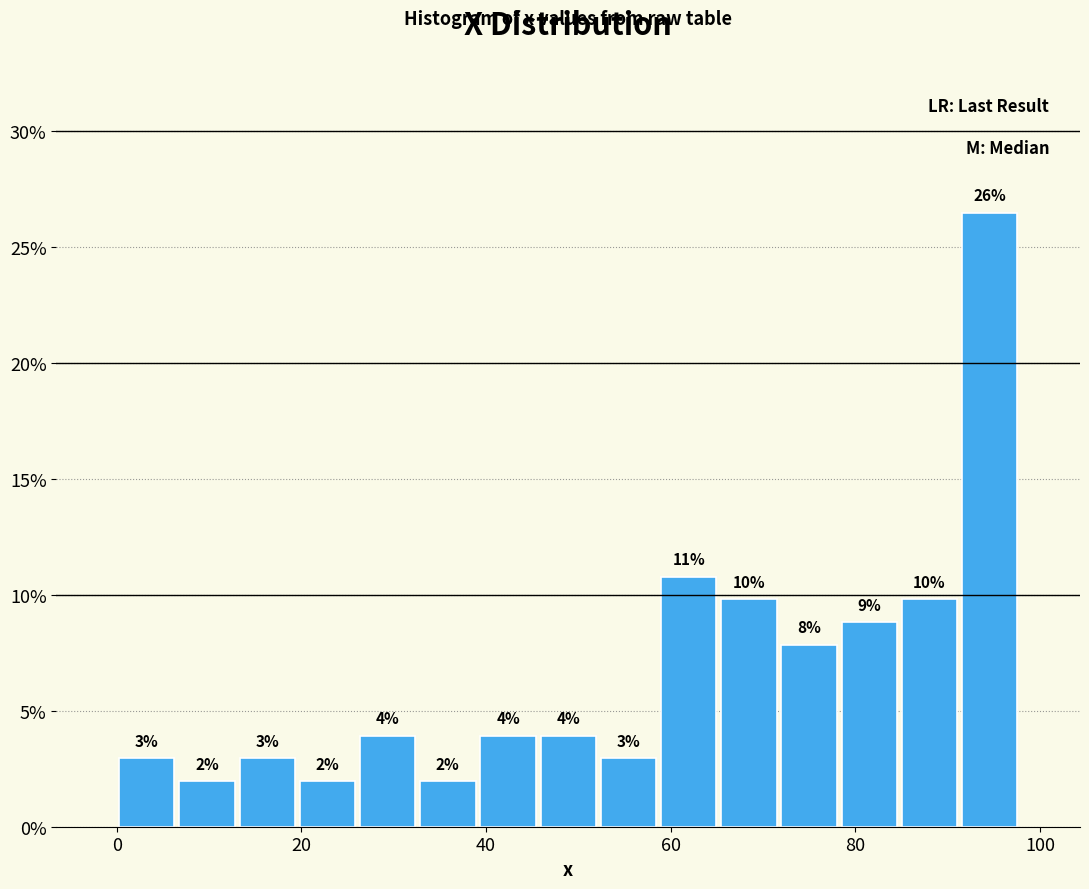

Around what value on the x-axis is the tallest bar? Give the approximate position of its centre, as read against the axis.

94